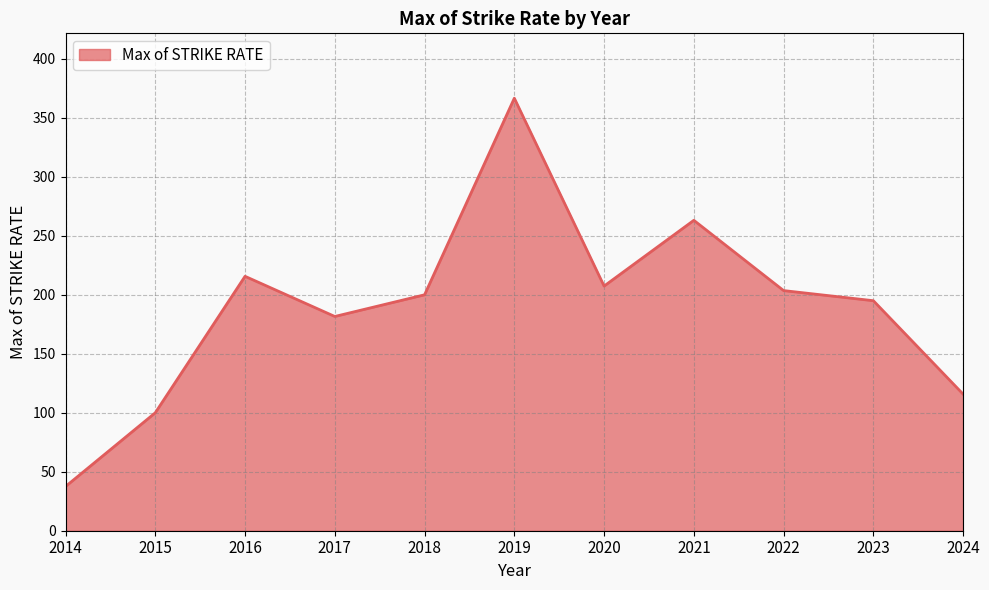

What is the change in value from 2019 to 2020?

-159.3